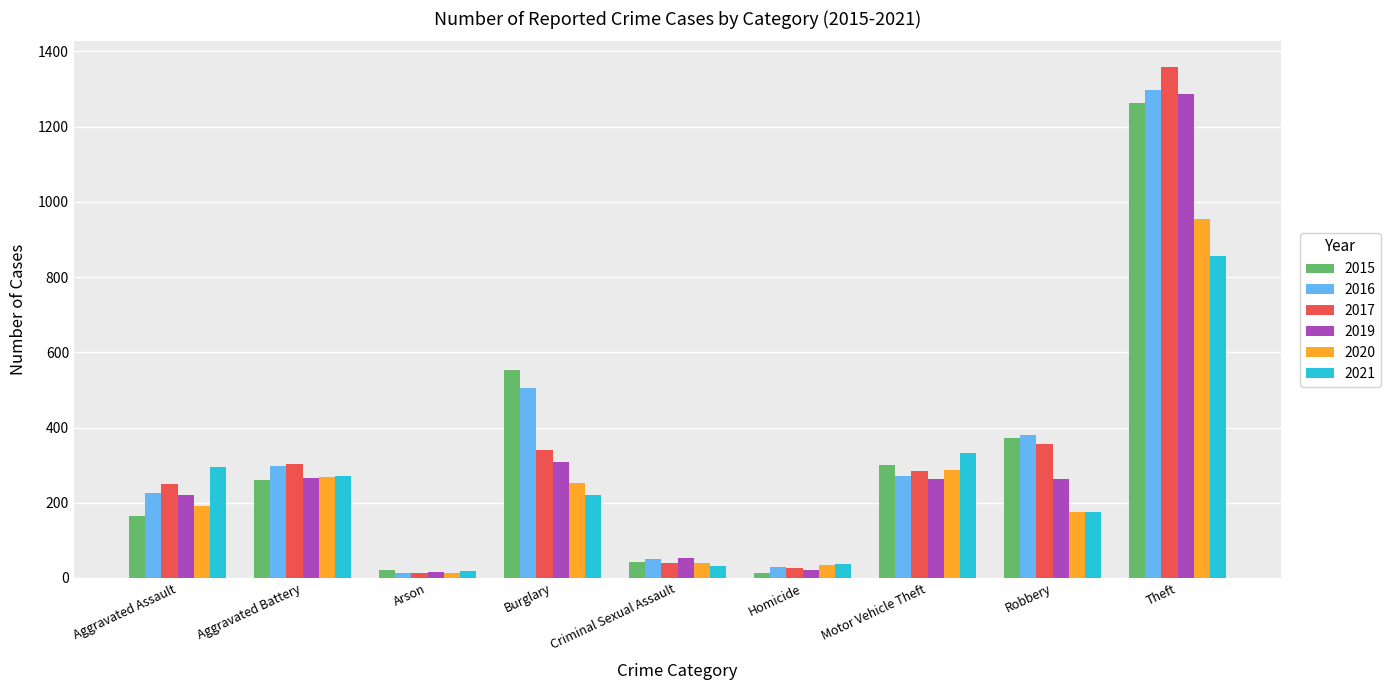

What position from the left is Robbery?

8